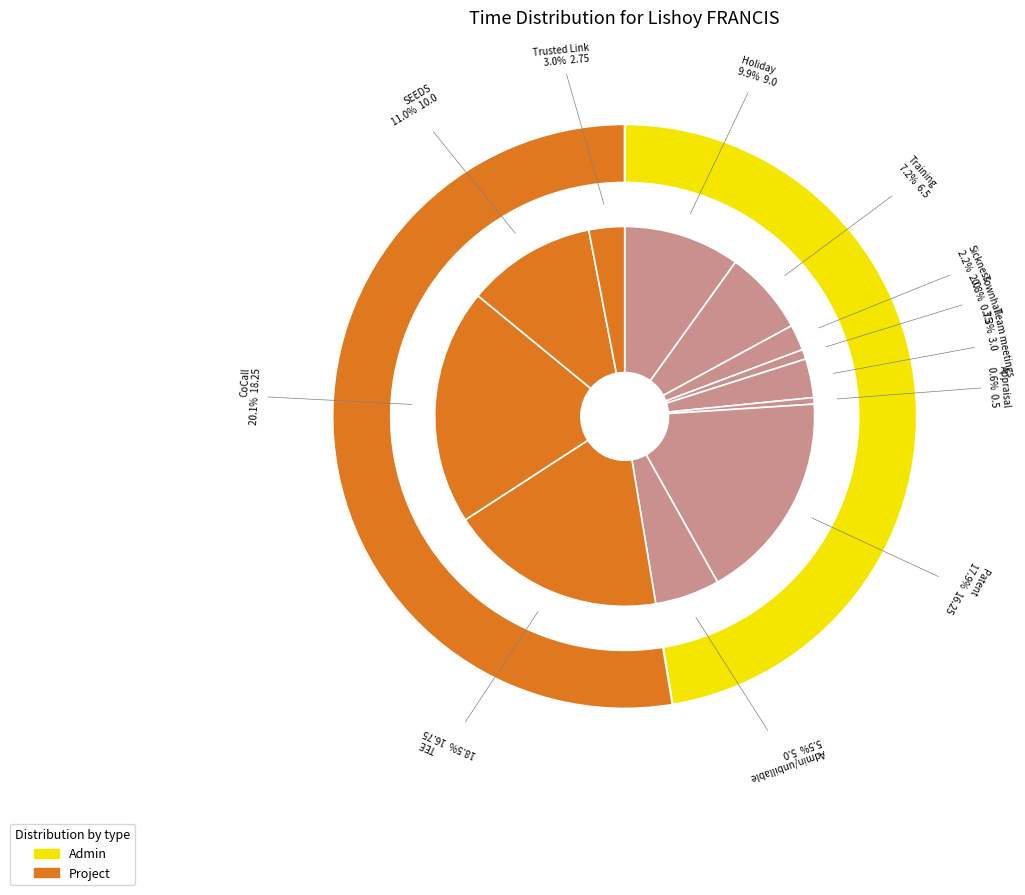

Does Appraisal represent more than half of the total?

No